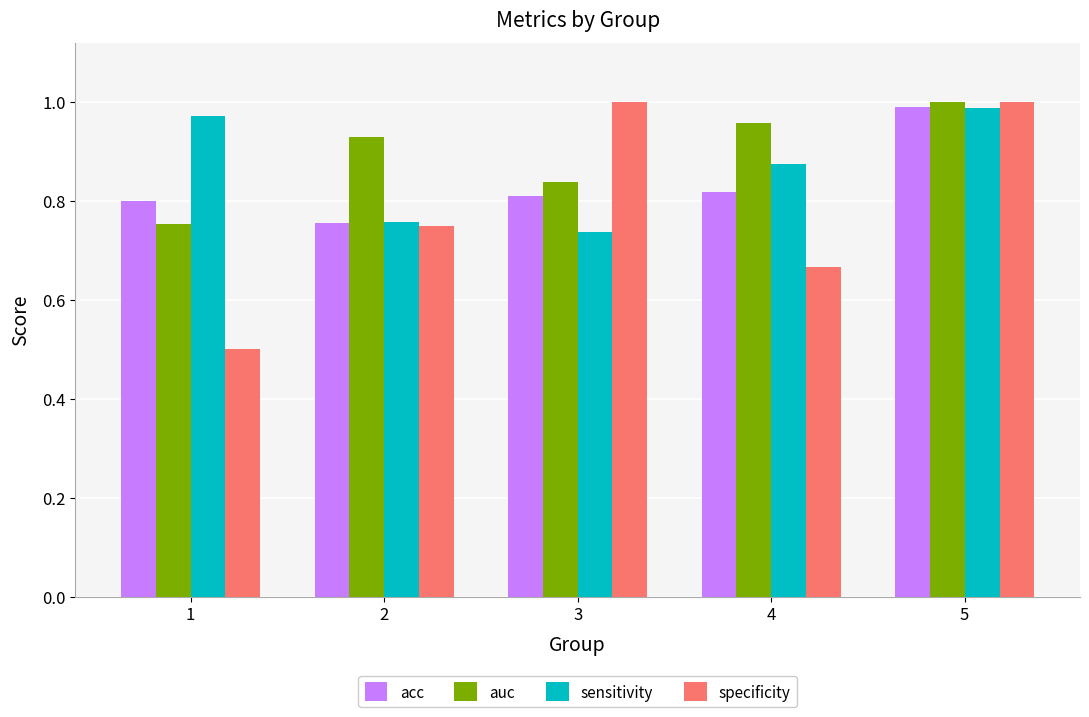

Which category has the highest value in the auc series?

5